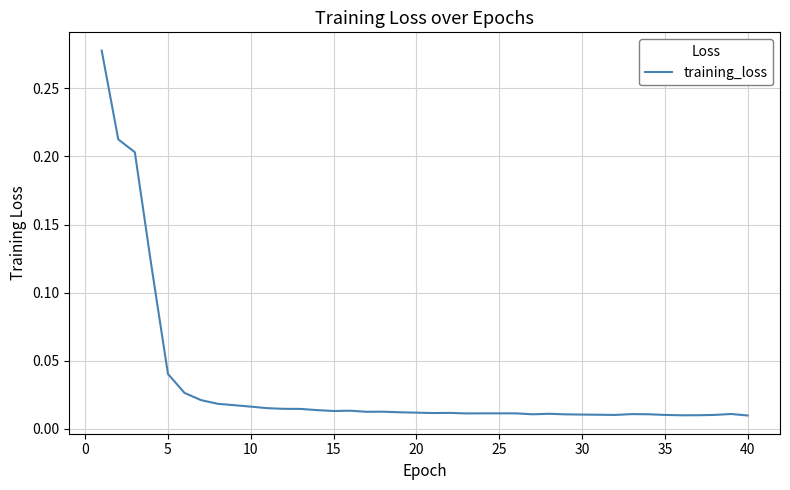

Count the number of data series in this chart.

1